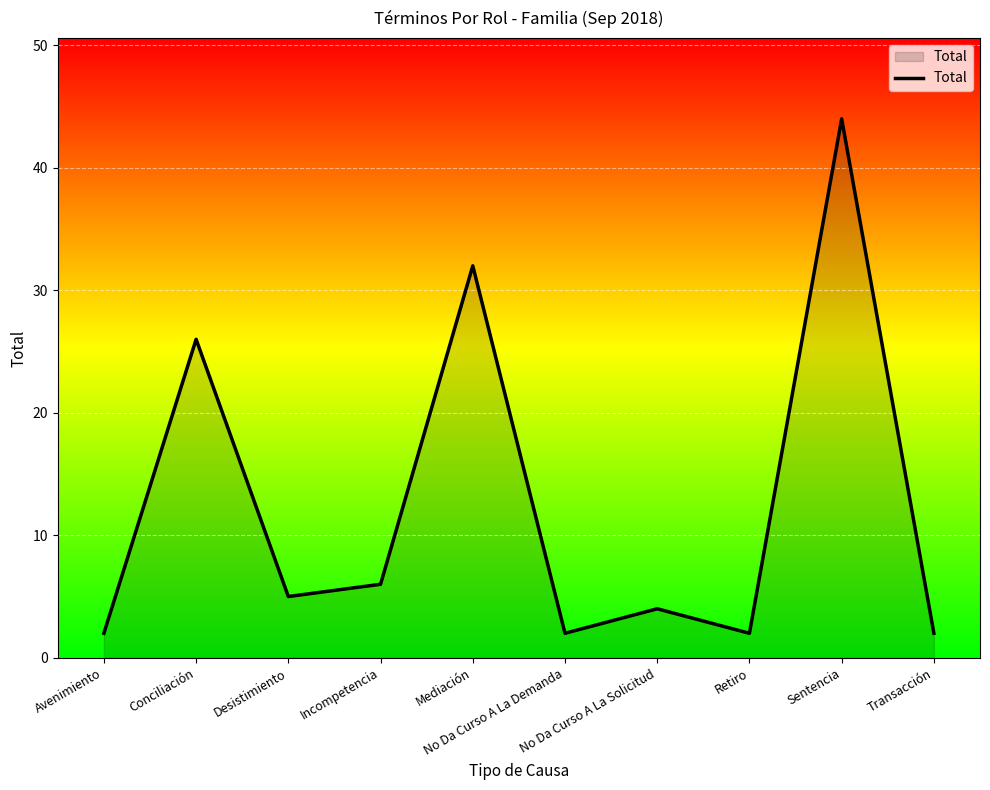

How many series are shown in this chart?

1